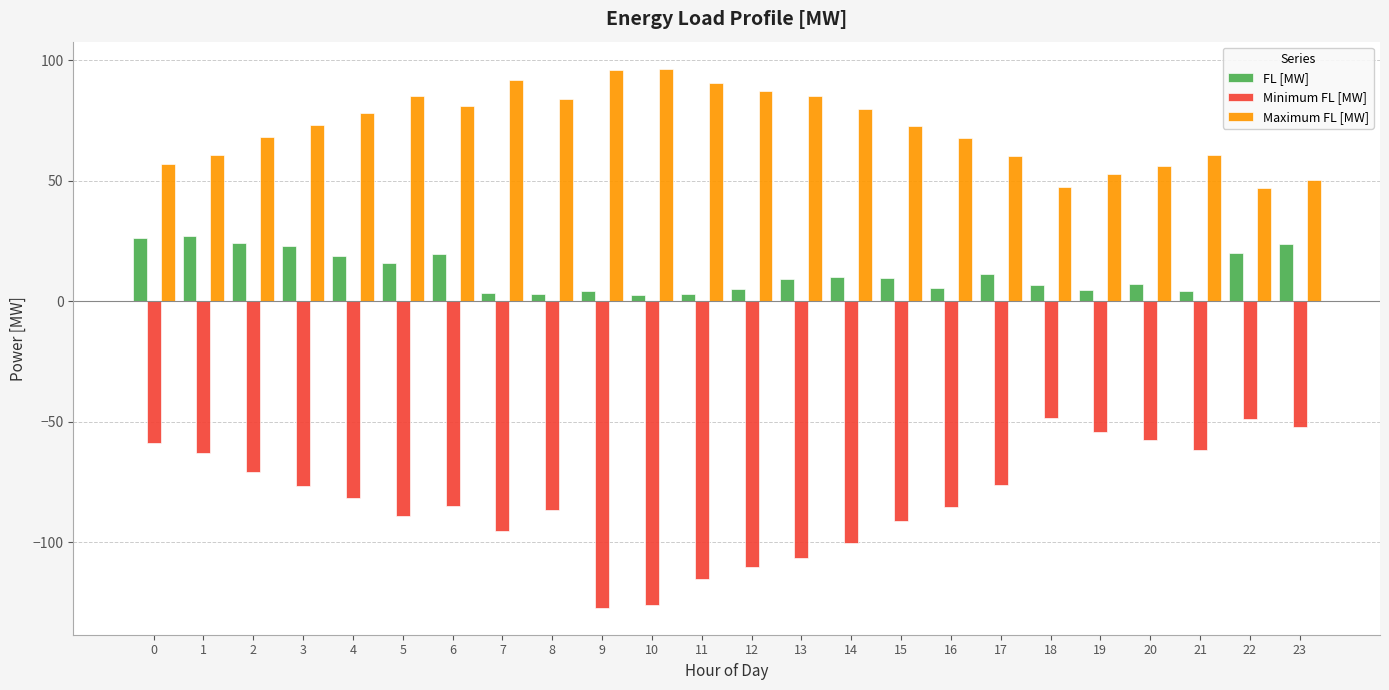

What are all the series names shown in the legend?

FL [MW], Minimum FL [MW], Maximum FL [MW]